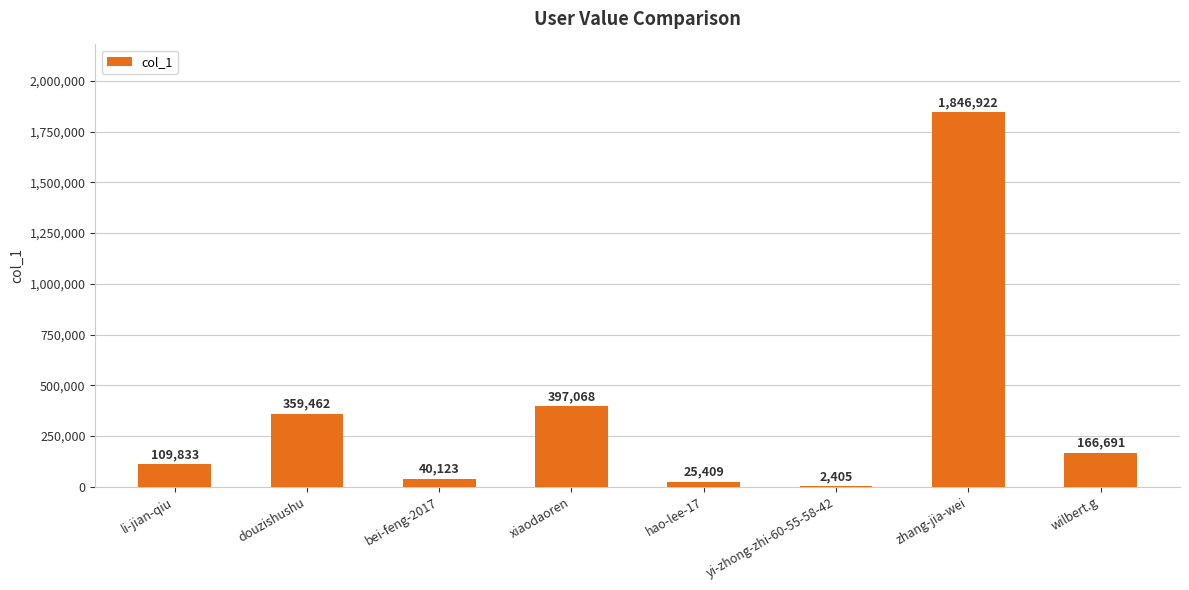

What is the sum of all values?

2947913